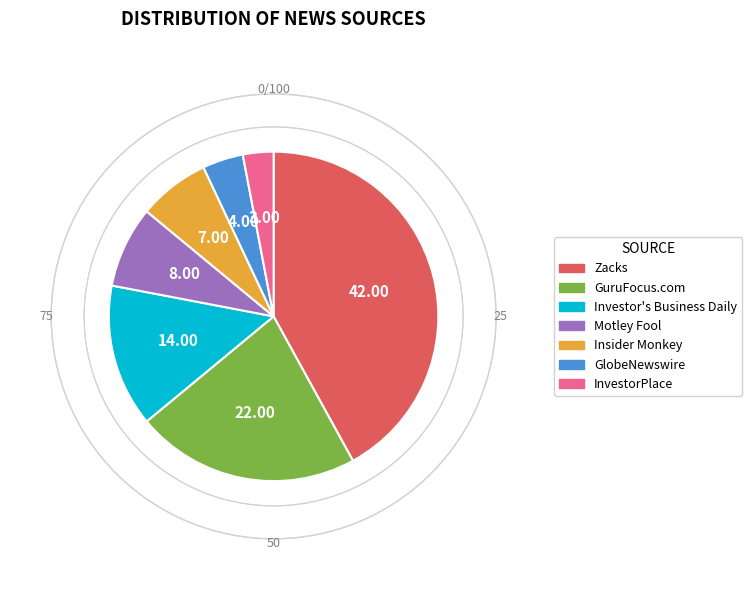

Which category has the smallest portion of the pie?

InvestorPlace